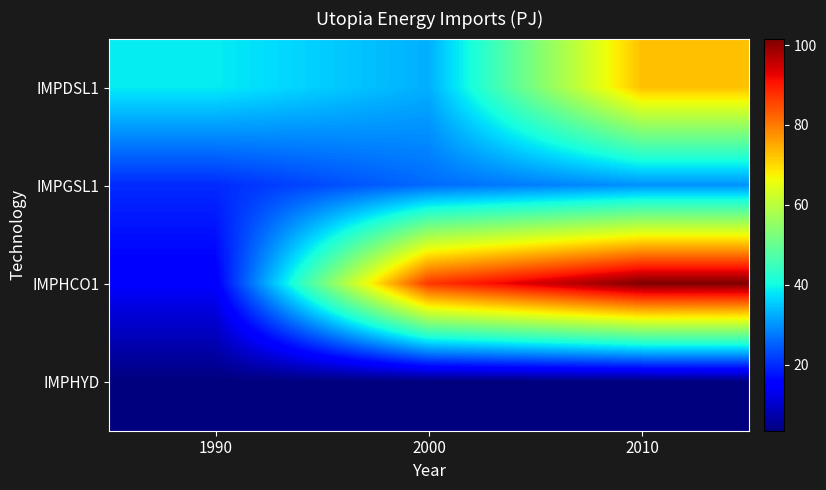

Which series has the widest spread of values?

IMPHCO1